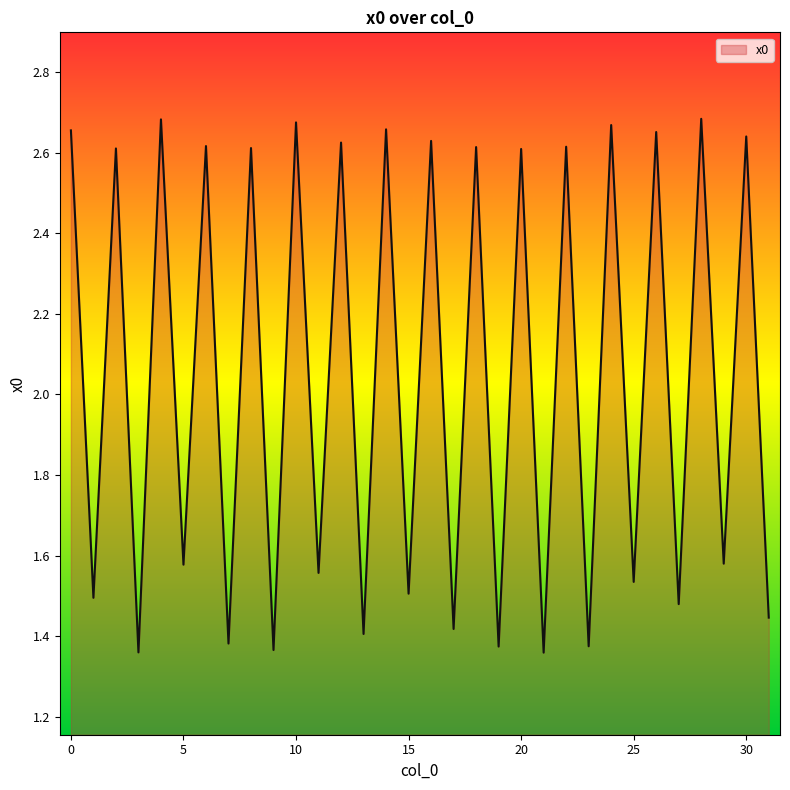

What is the difference between the maximum and minimum values?

1.3